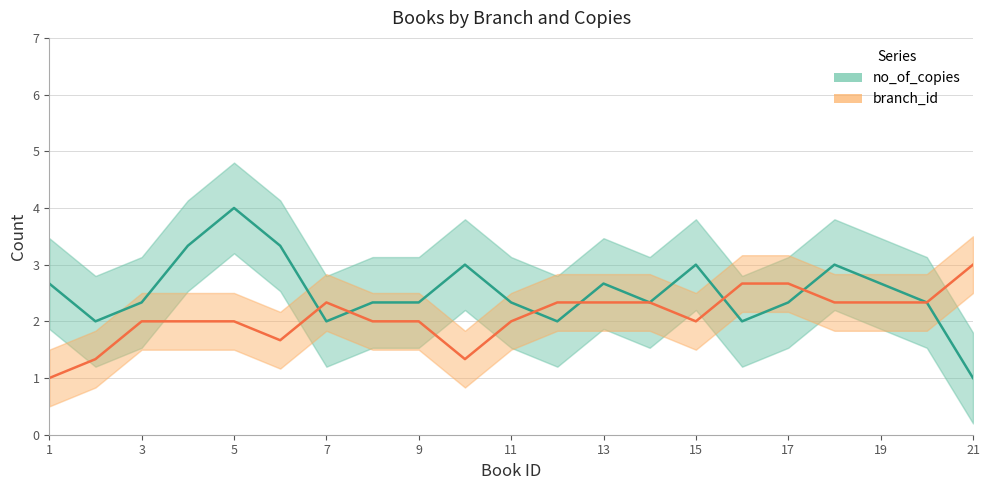

Is it true that no_of_copies equals 2.3 at 13?

True